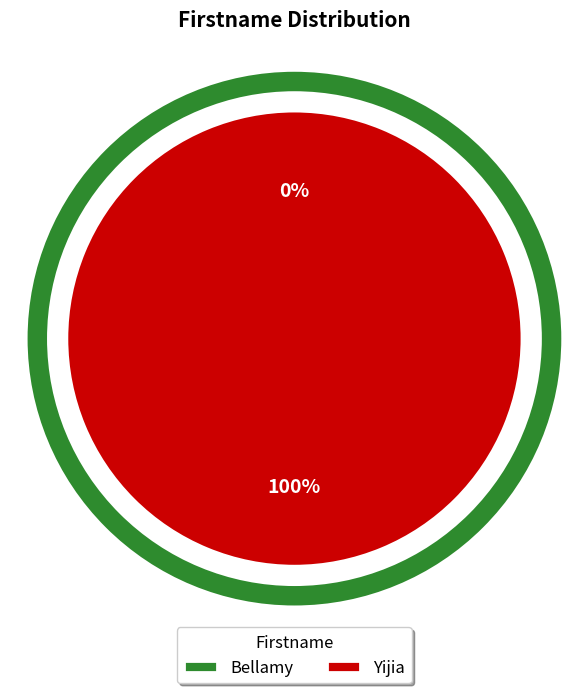

How many slices are in this pie chart?

2